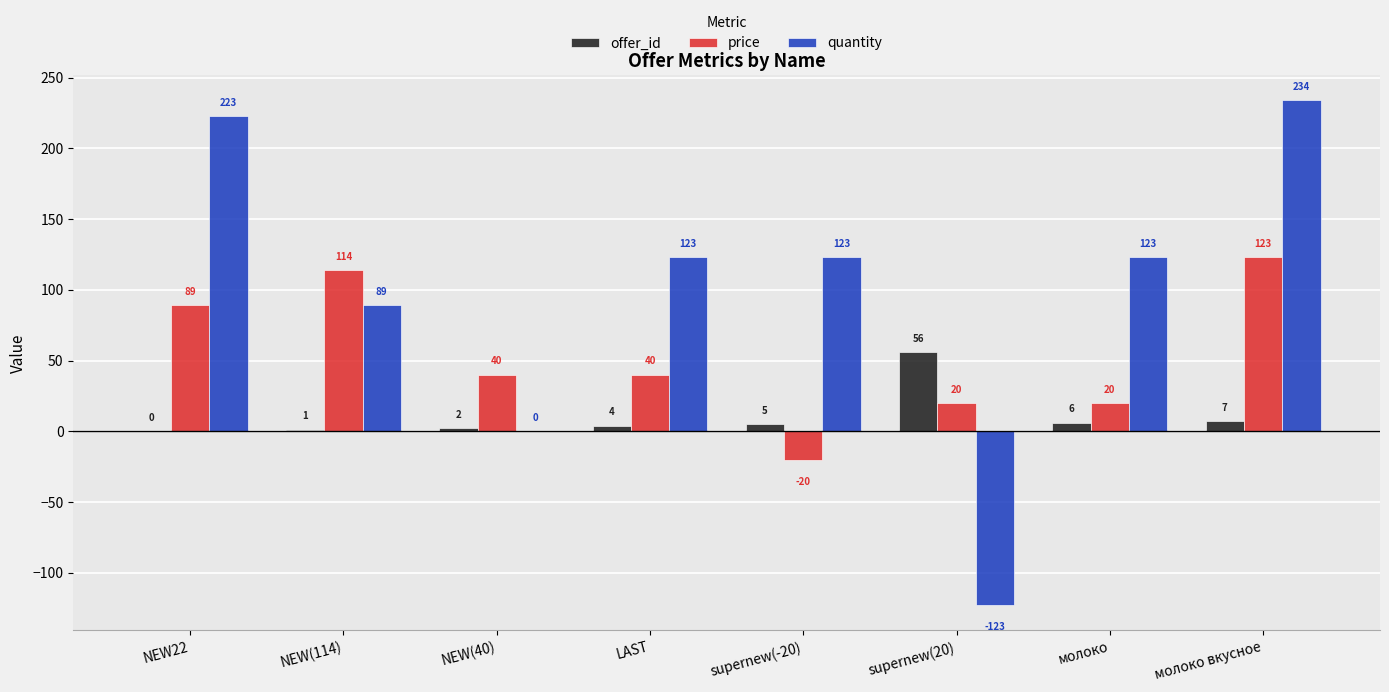

What is the sum of the offer_id values at молоко and supernew(-20)?

11